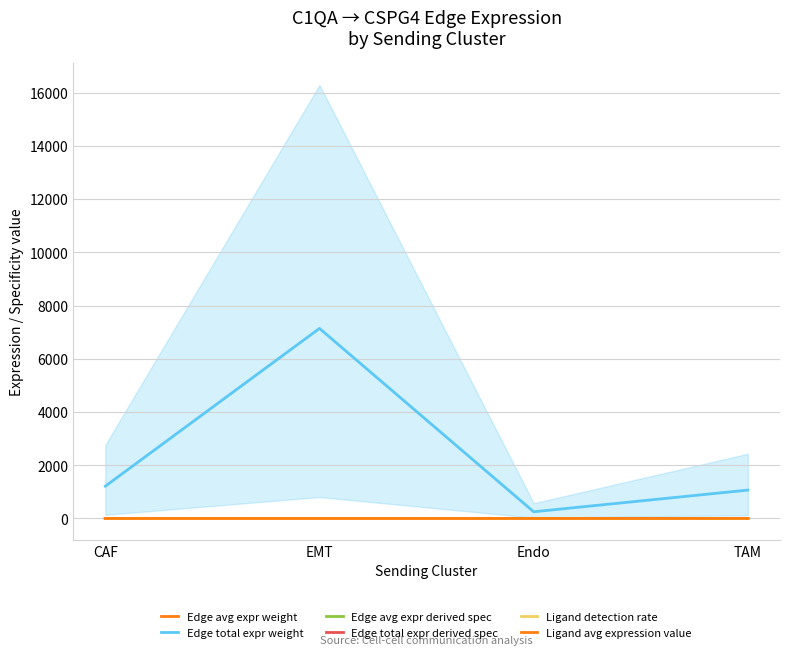

At how many categories does at least one series exceed 1875?

1